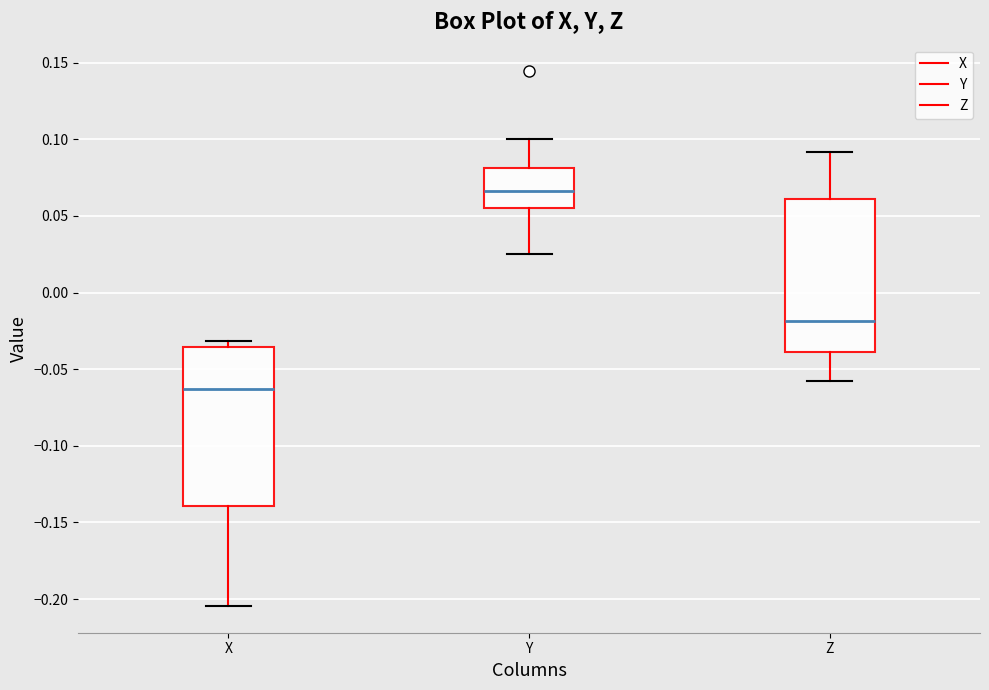

Reading left to right, transcribe this box plot: for each box, give where its median line is, the range the box spans, and where its two whiskers end, as read against the y-axis. The values are not printed on the chart, so give them approximately, as read against the axis.

X: median -0.065, box -0.140 to -0.035, whiskers -0.205 to -0.030
Y: median 0.065, box 0.055 to 0.080, whiskers 0.025 to 0.100
Z: median -0.020, box -0.040 to 0.060, whiskers -0.060 to 0.090